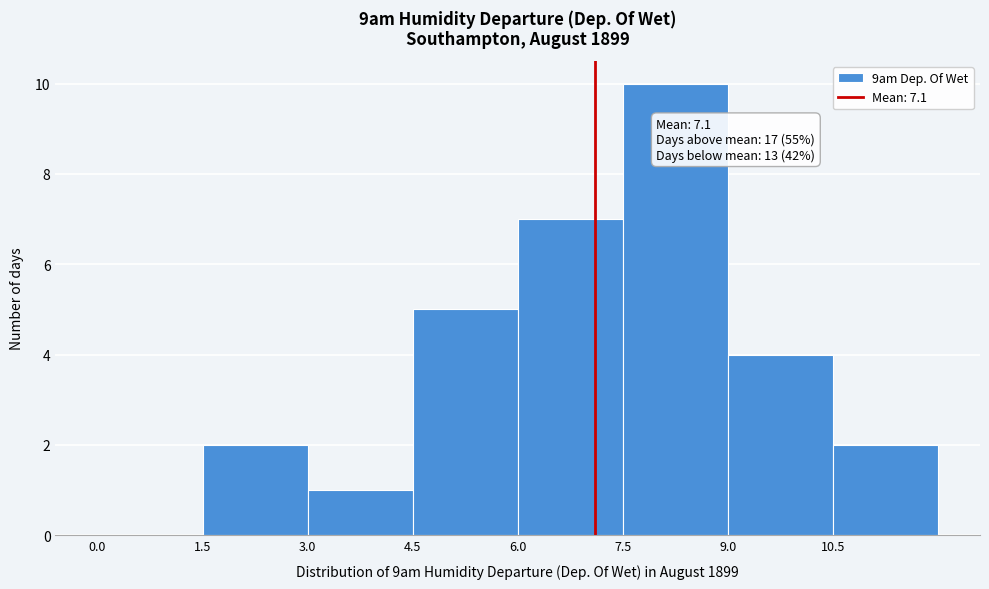

Which range on the x-axis has the tallest bar?

7.5 to 9.0